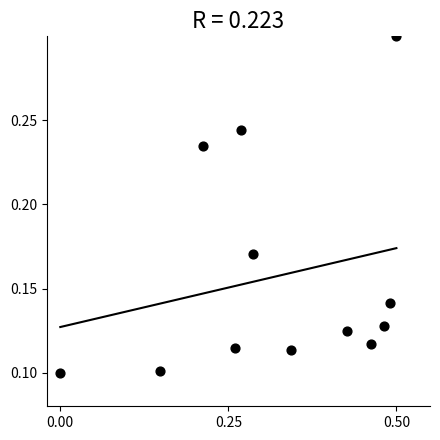

What is the range of X values (max minus min)?

0.5